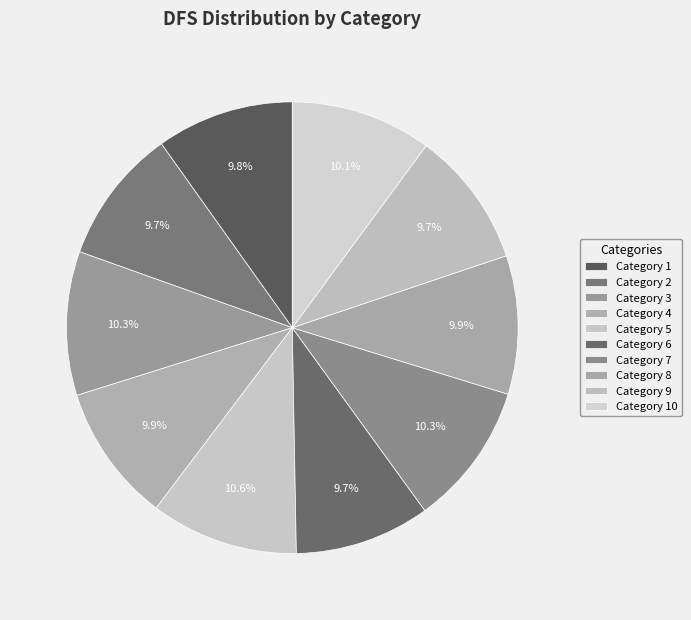

How many slices are in this pie chart?

10